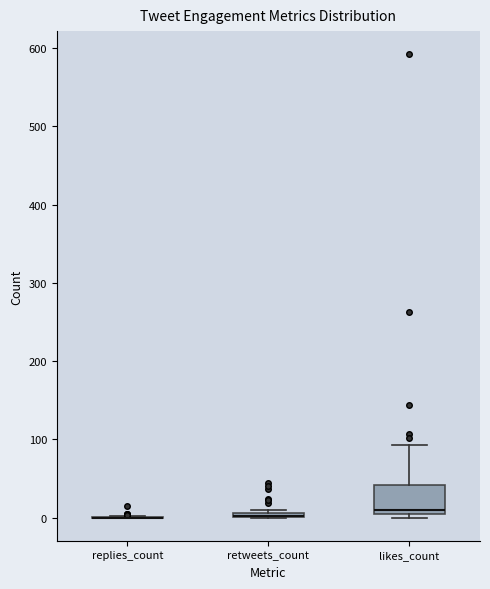

Which box is the tallest, from its lower edge to its upper edge?

likes_count